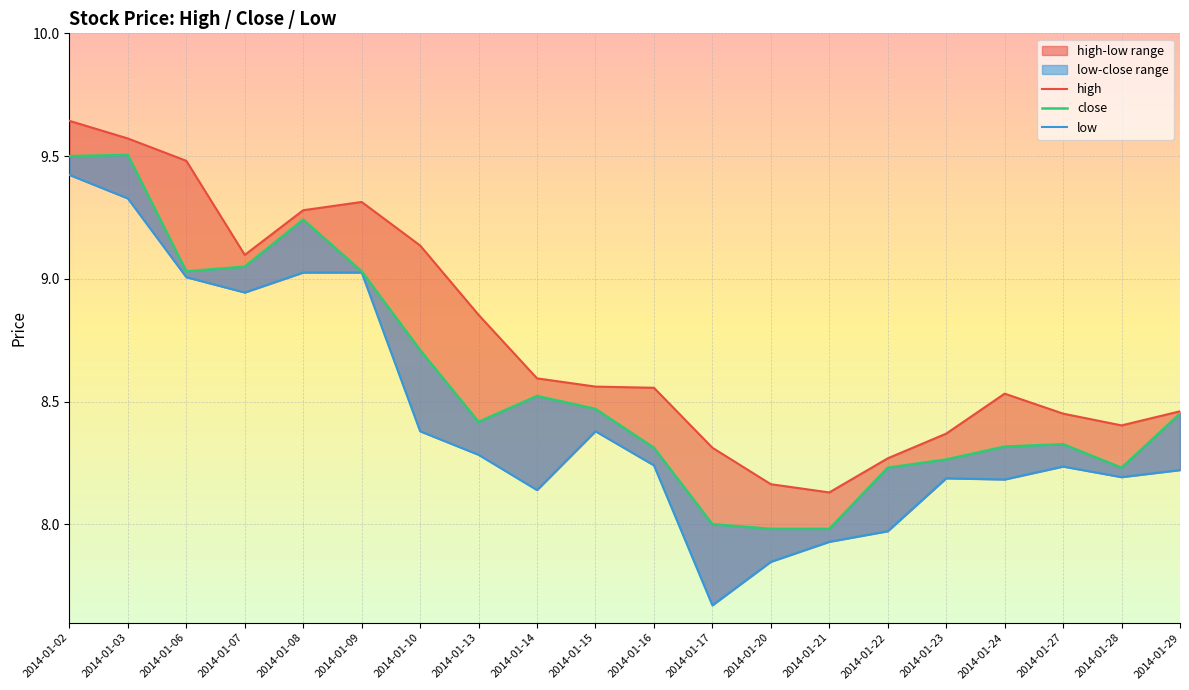

At which category does high reach its first local peak?

2014-01-09